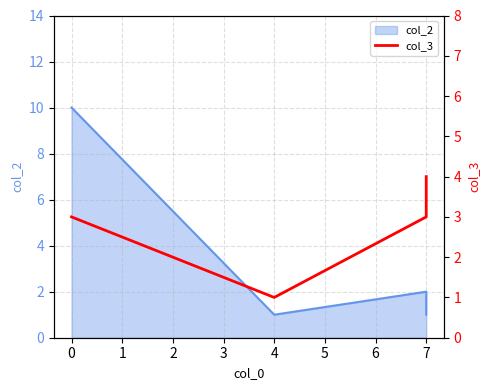

True or false: the data has more than 2 interior local peaks.

False